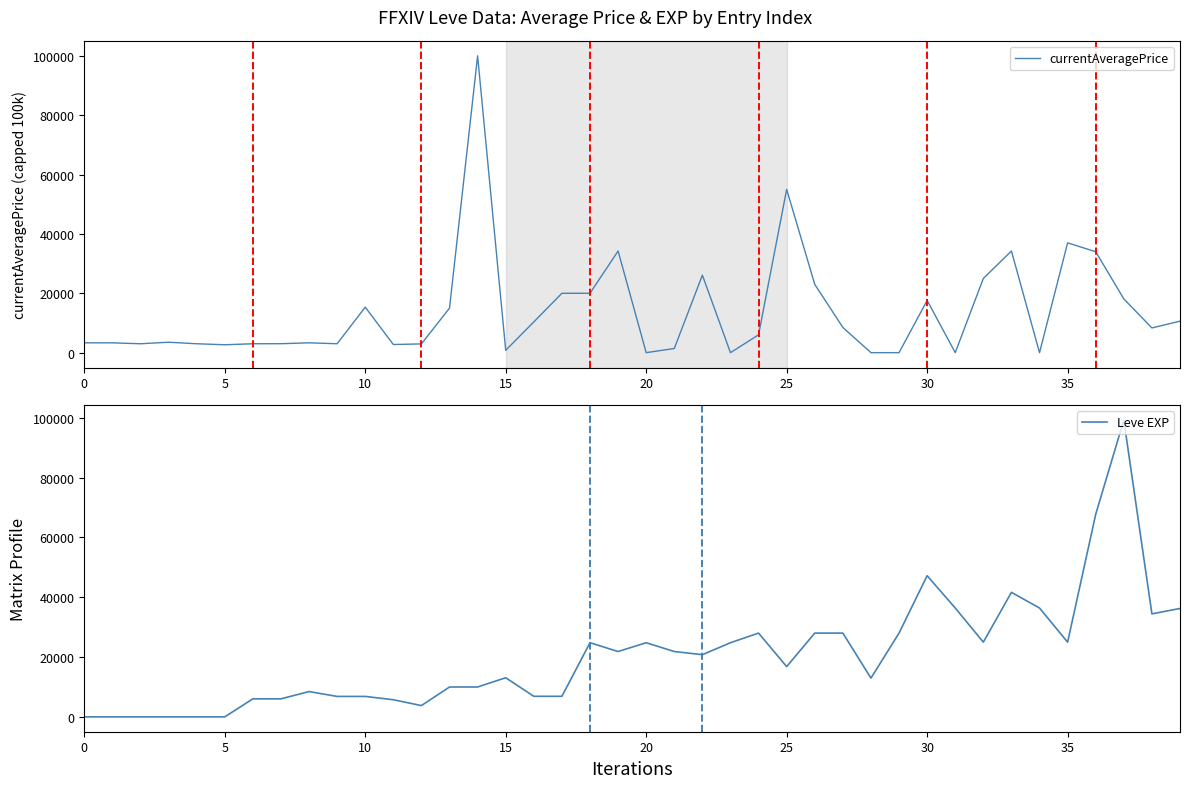

How many times do Leve EXP and currentAveragePrice cross each other?

17